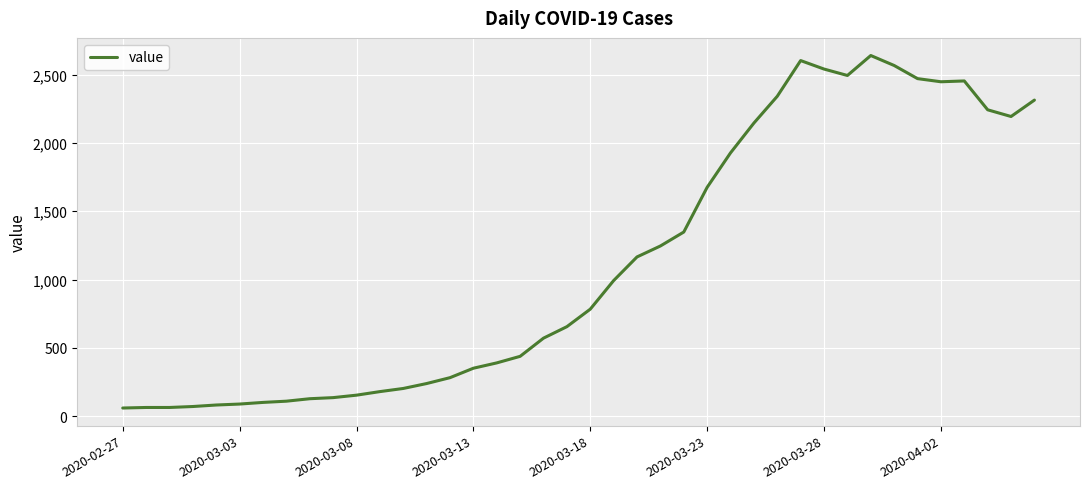

True or false: the data has more than 1 interior local peaks.

True